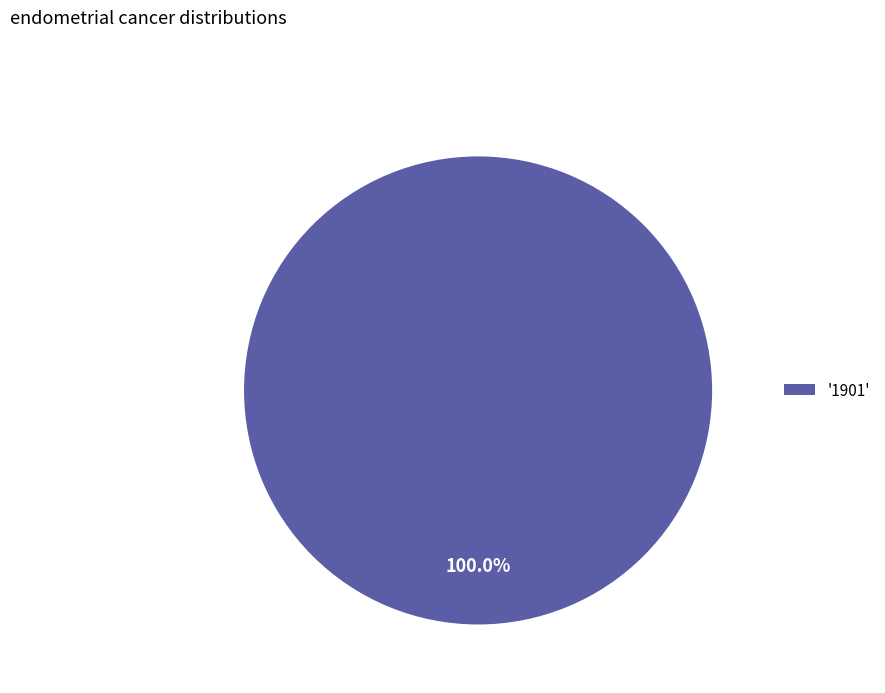

Rank the categories by value from highest to lowest.

'1901'